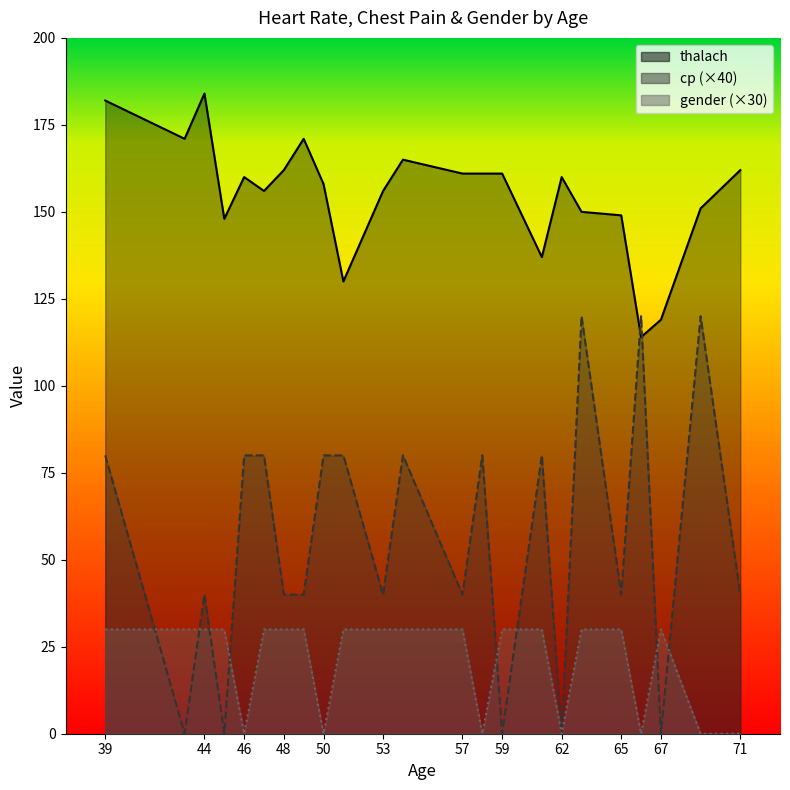

List the series in order of their overall mean, lowest first.

gender (×30), cp (×40), thalach